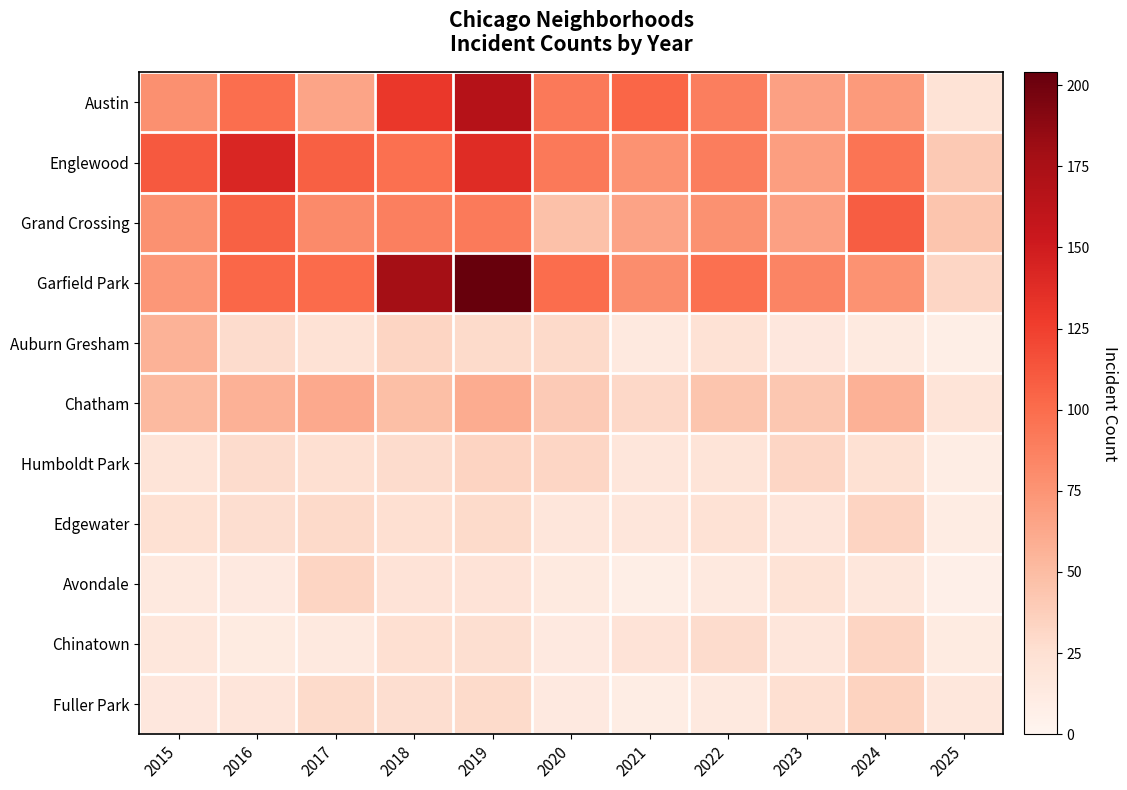

Between 2021 and 2017, which is larger?

2021